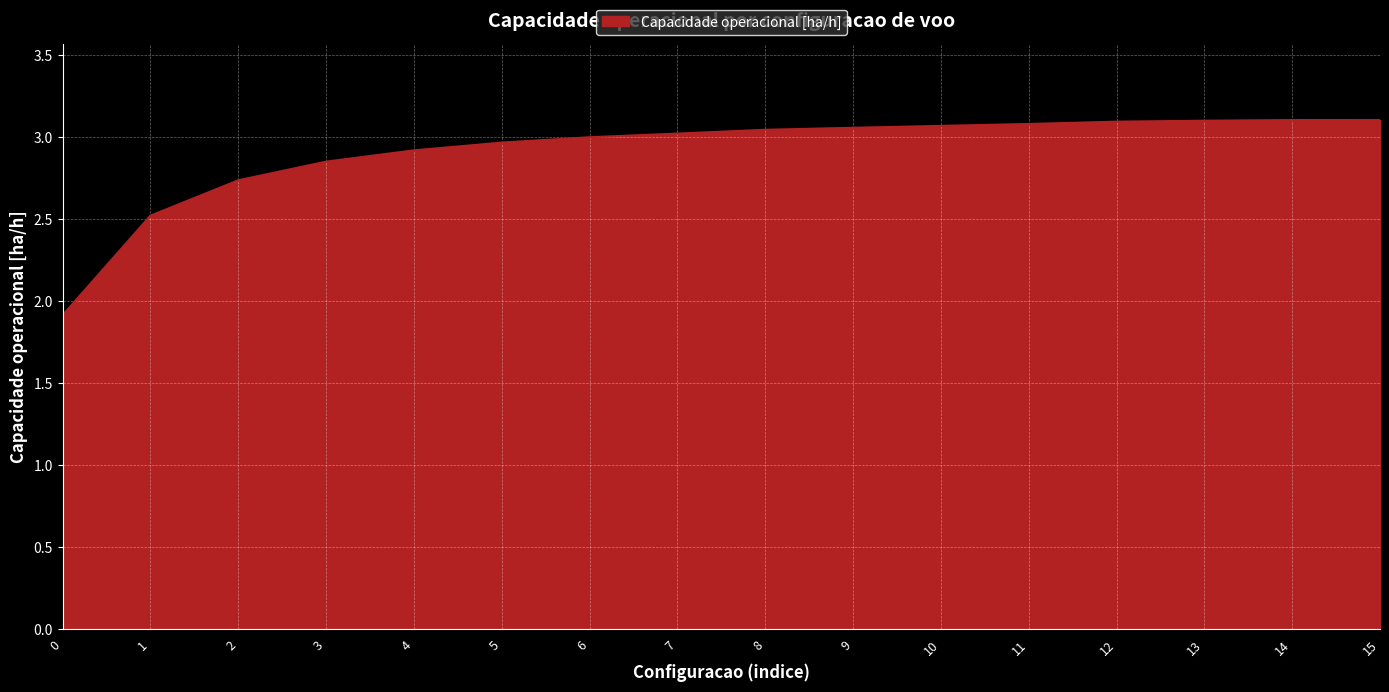

True or false: the data shows 3.9 at 1.

False